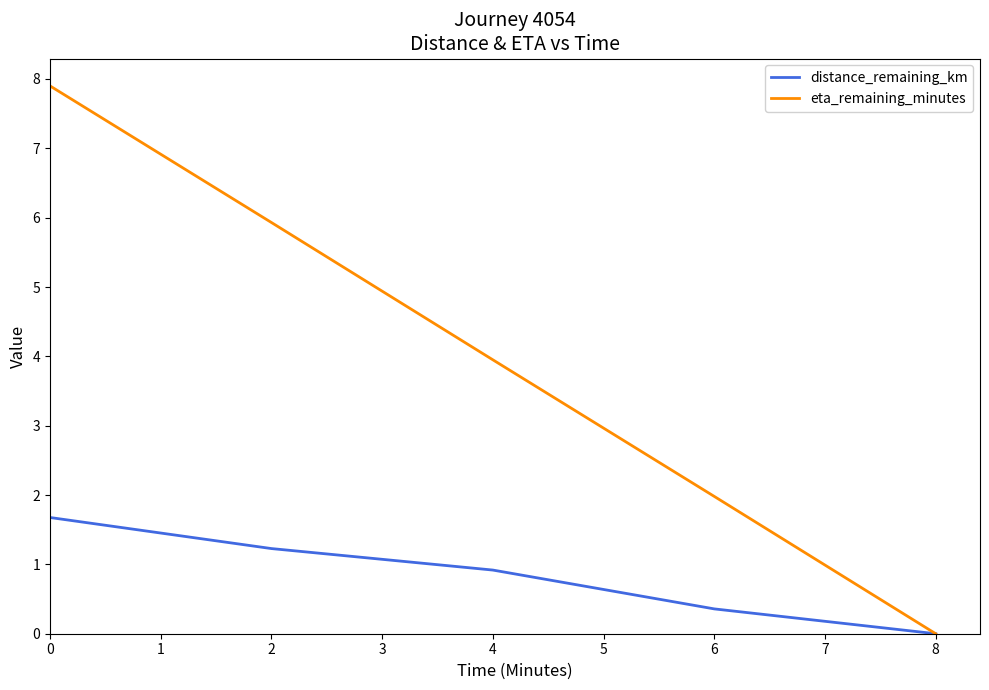

Is it true that eta_remaining_minutes equals 2.4 at 0?

False